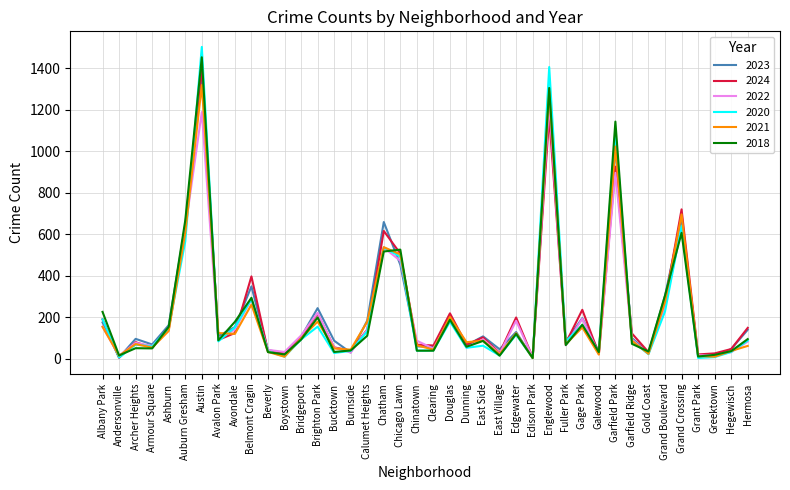

Which series has the widest spread of values?

2020